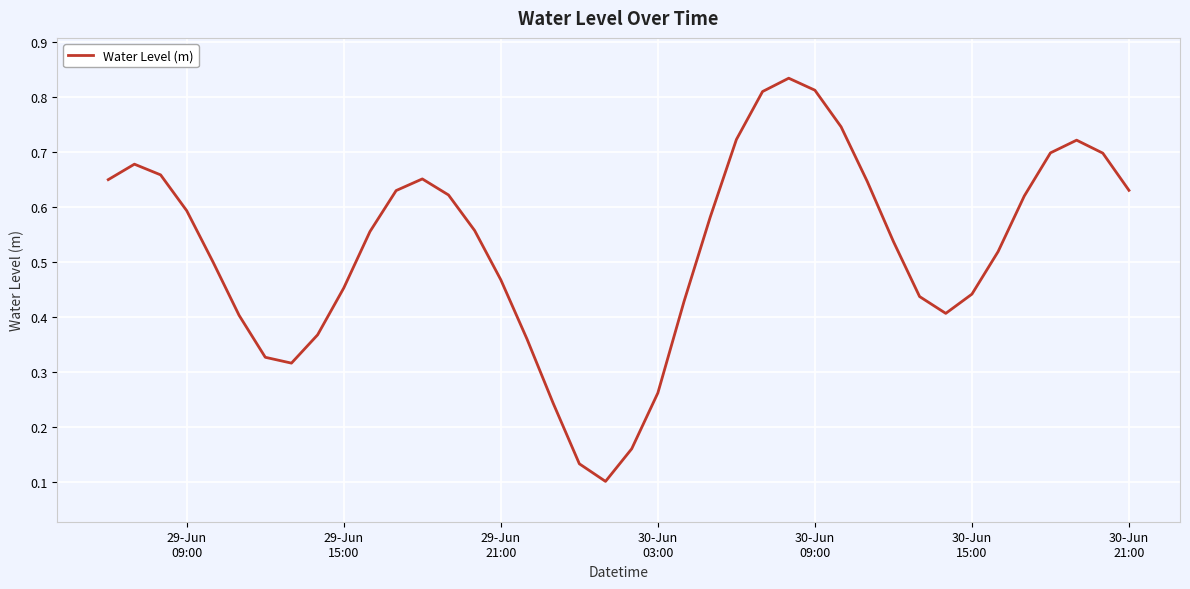

How many points are lower than both their immediate neighbors (excluding endpoints)?

3